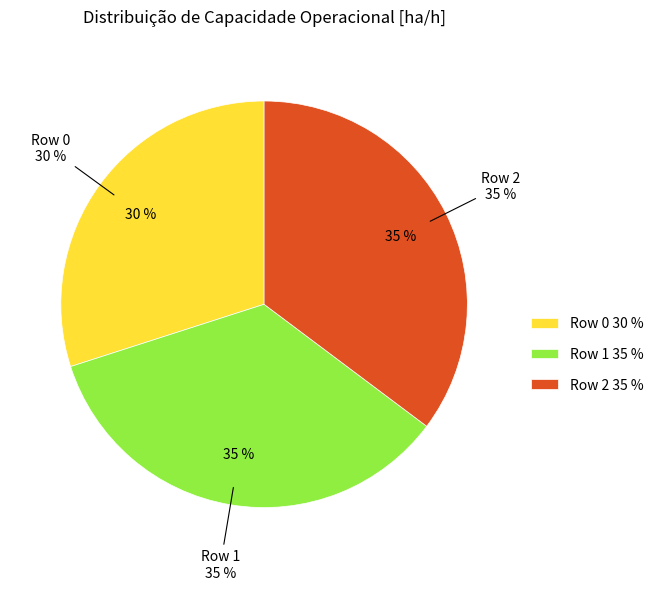

To the nearest percent, what portion does Row 1 represent?

35%